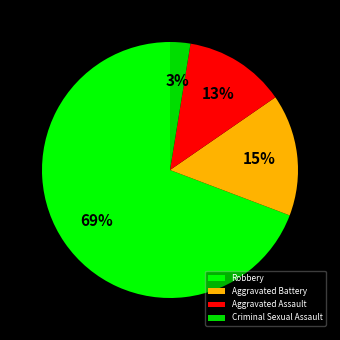

How many slices are in this pie chart?

4